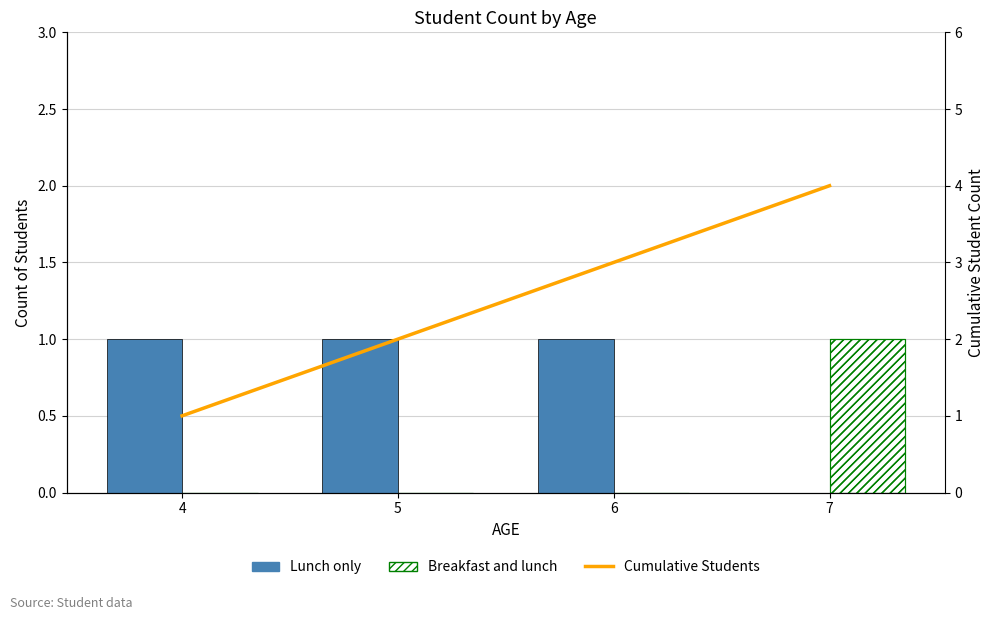

Count the Breakfast and lunch values in the range 0 to 1.

4